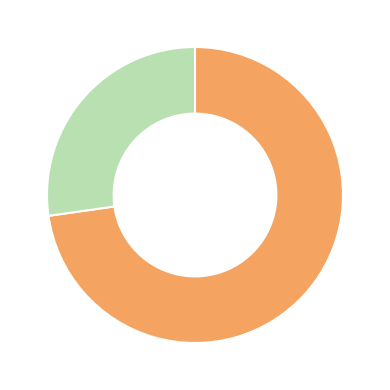

Does any single category account for the majority?

Yes